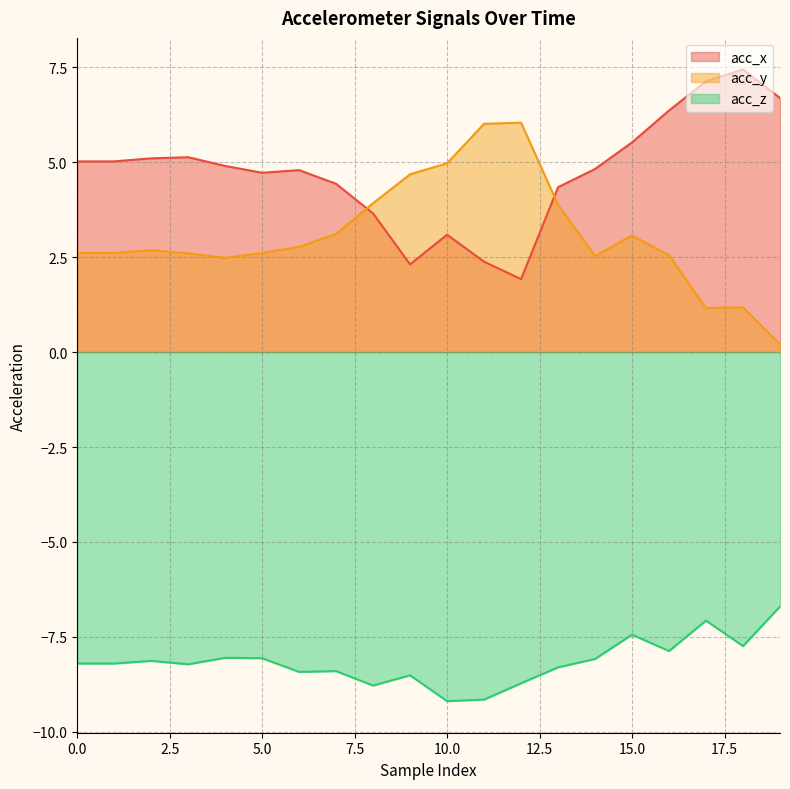

What is the value of the acc_y point at the 2nd from the left?

2.6